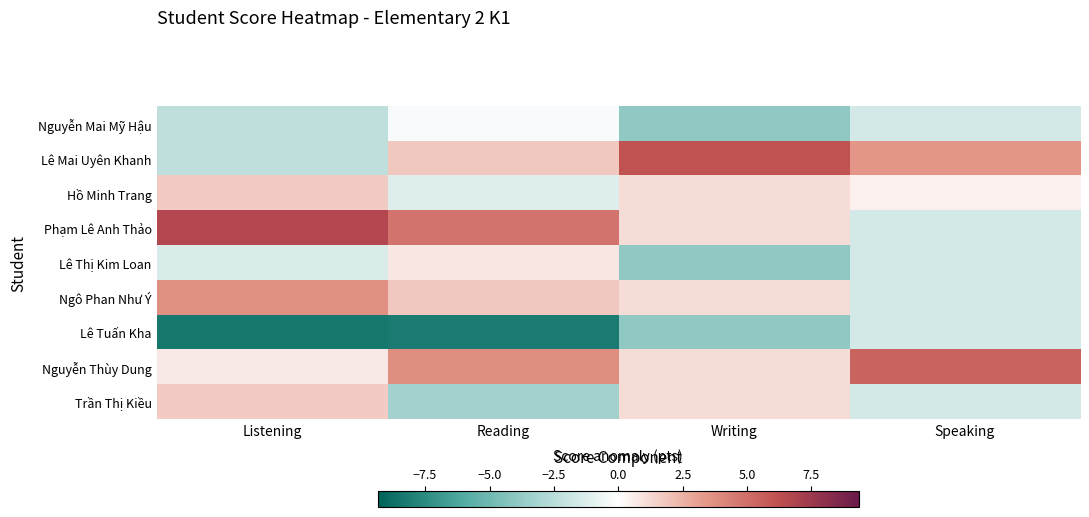

What is the spread (max minus min) of values at Speaking?

7.0